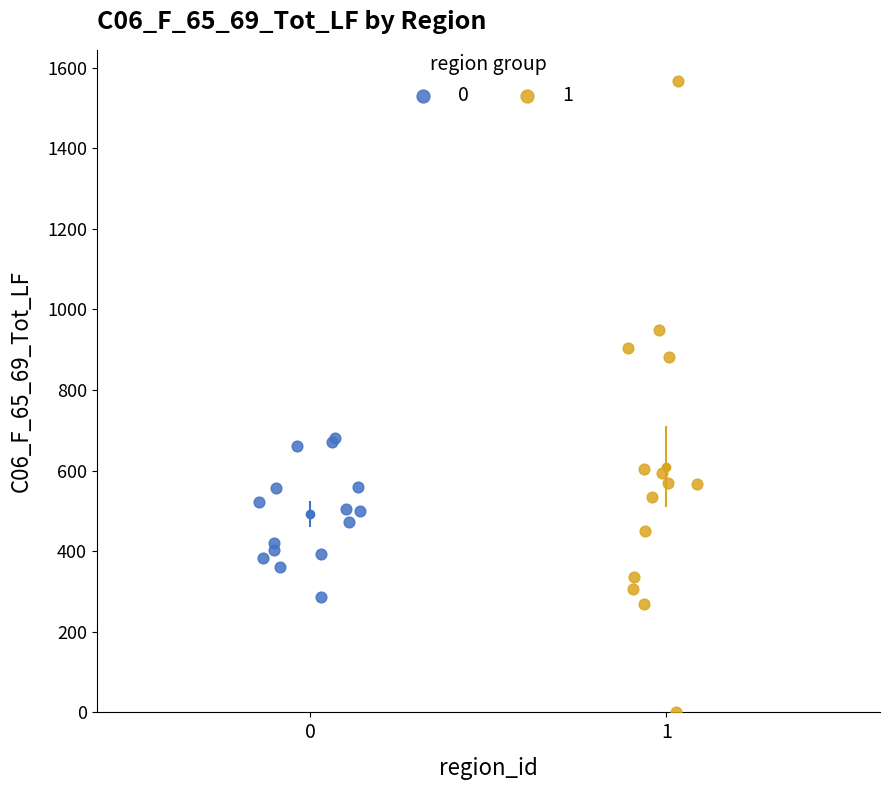

Which series has the largest Y range (max minus min)?

1